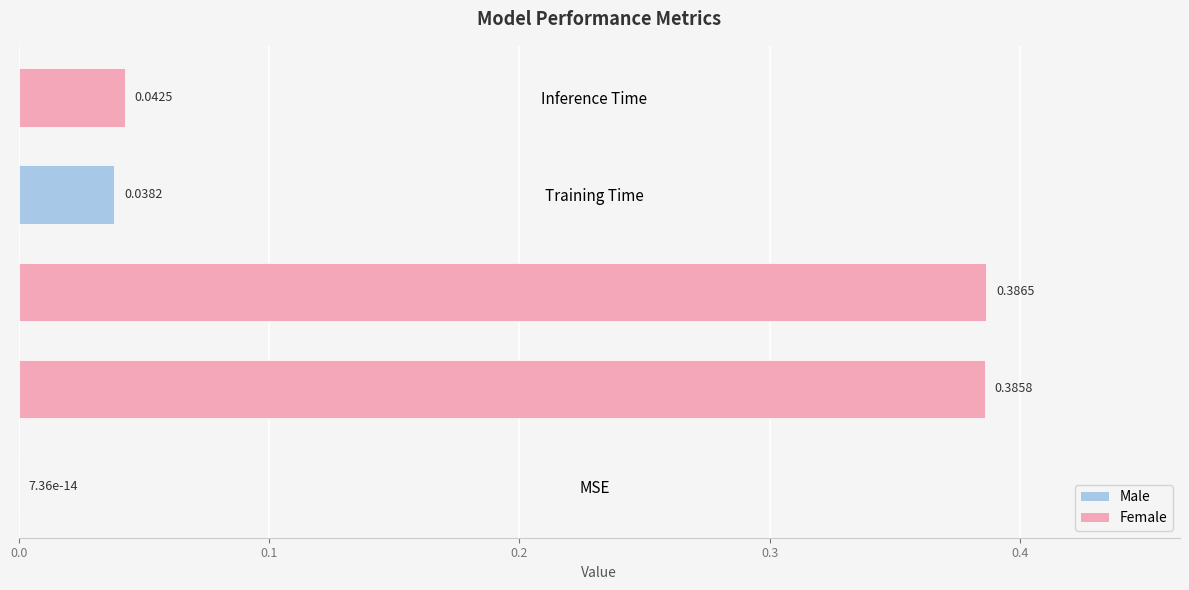

Where is the data nearest to the value 0?

MSE